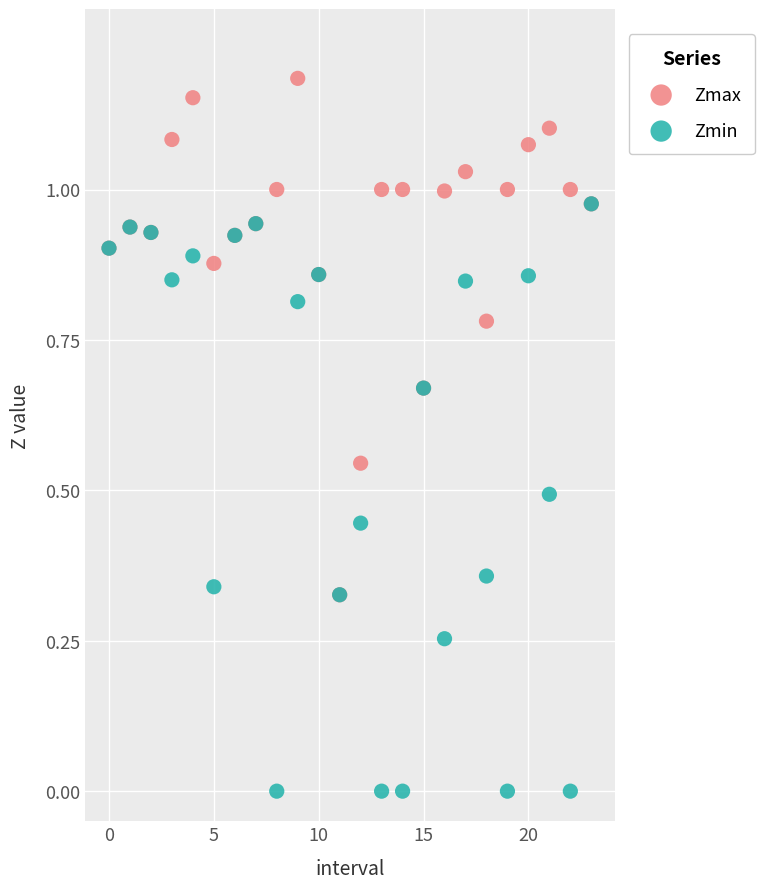

Which series contains the highest Y value?

Zmax